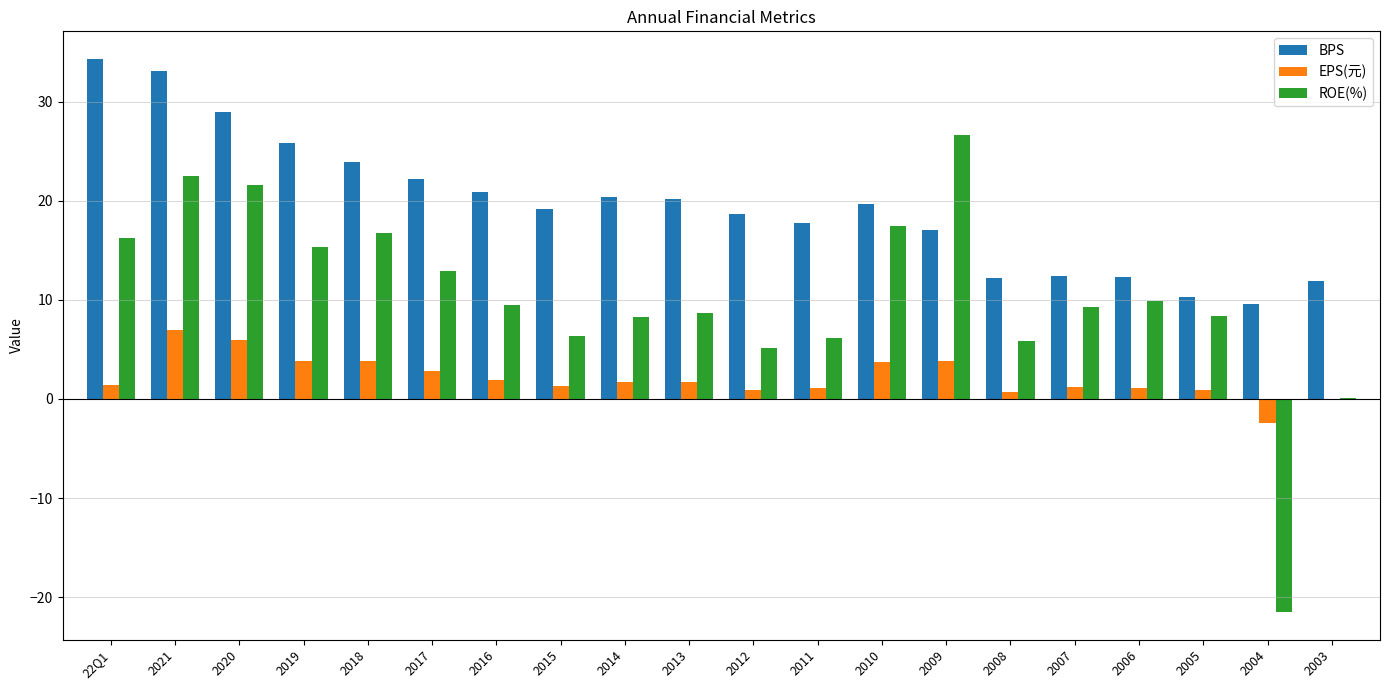

True or false: EPS(元) has a value of 1.7 at 2021.

False